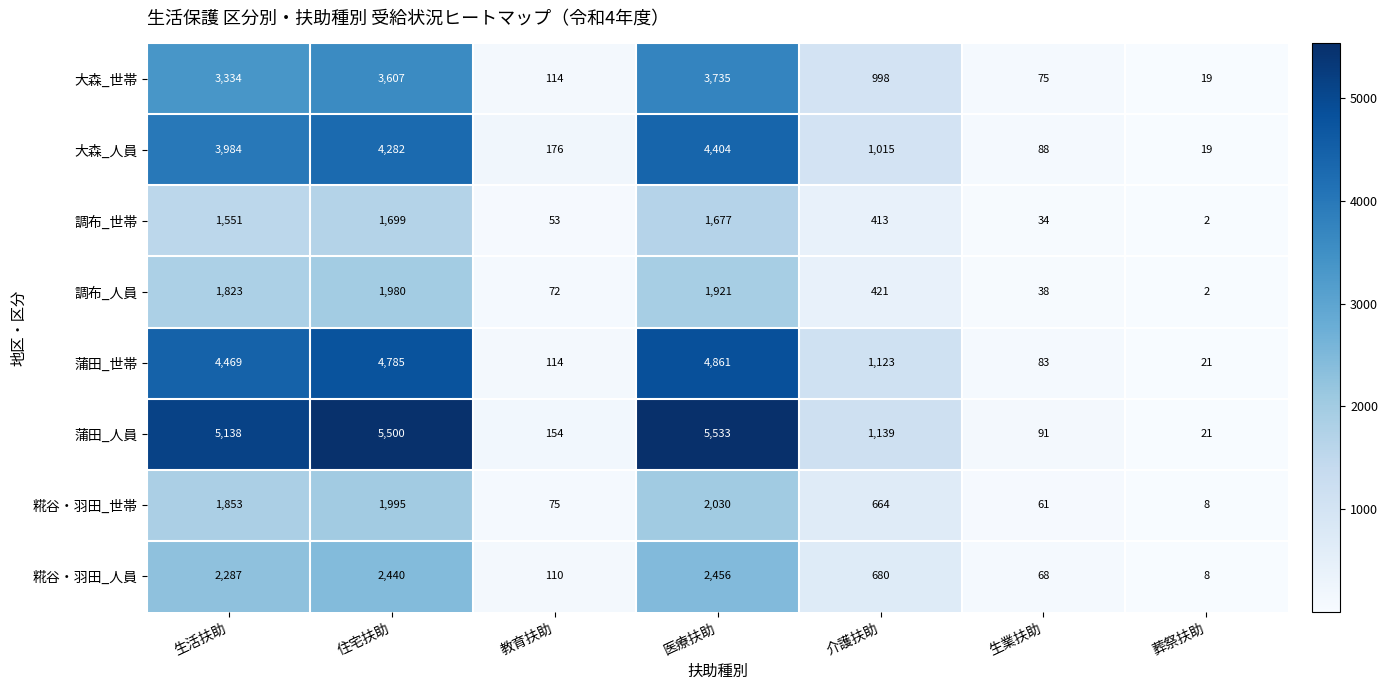

Where is 大森_人員 nearest to the value 2211?

介護扶助